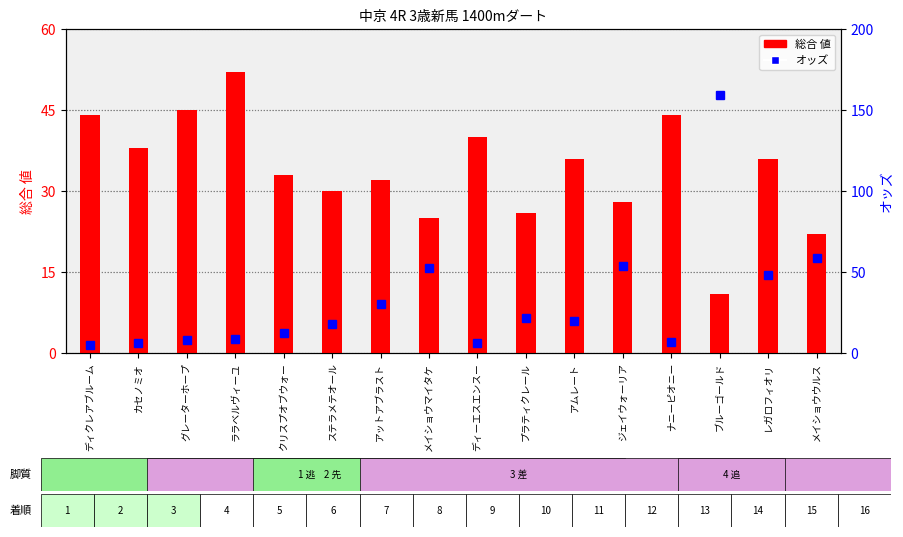

Read the オッズ value at プラティクレール.

21.4